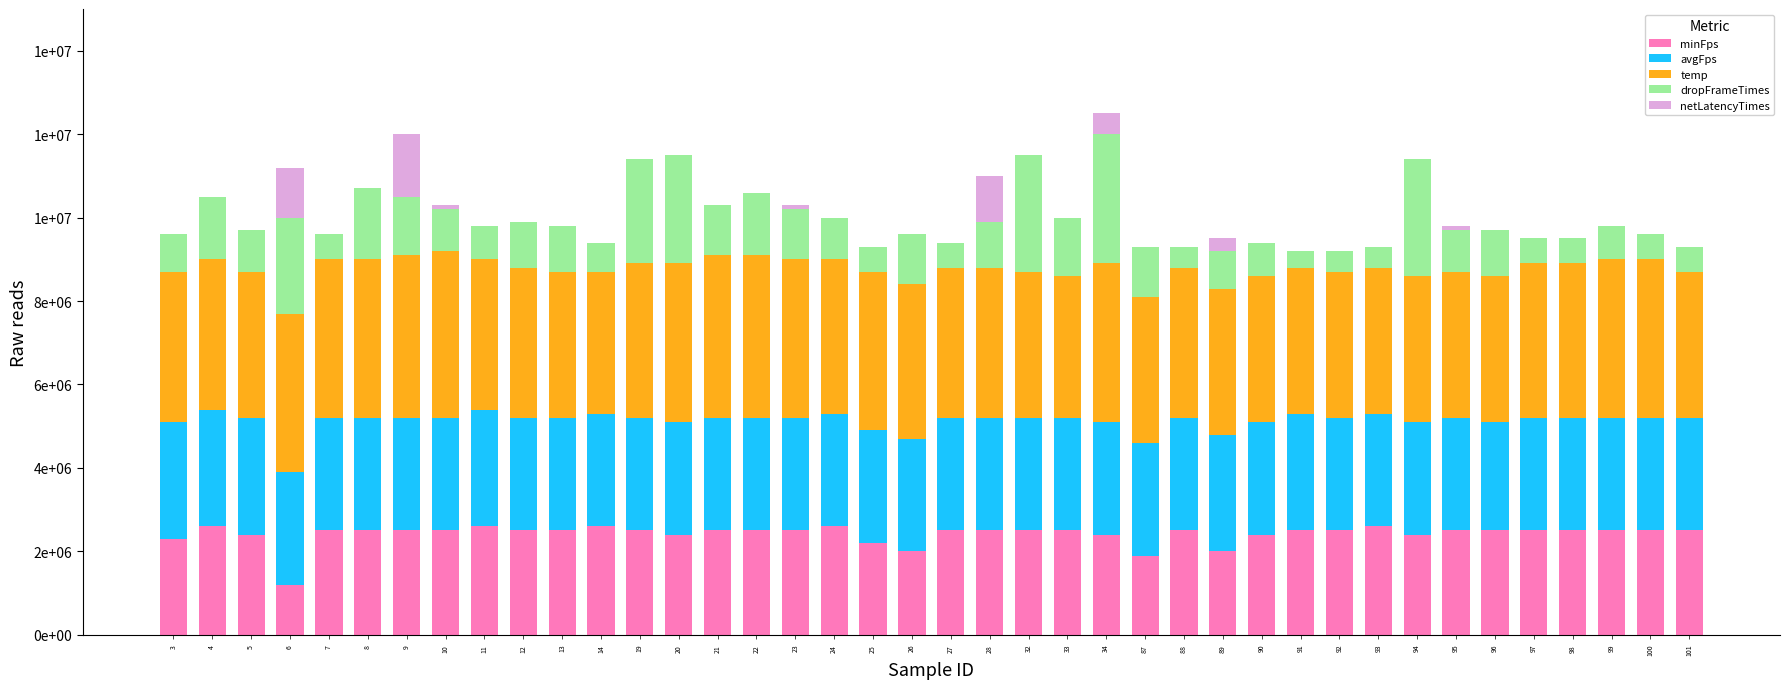

Are the bars horizontal?

No